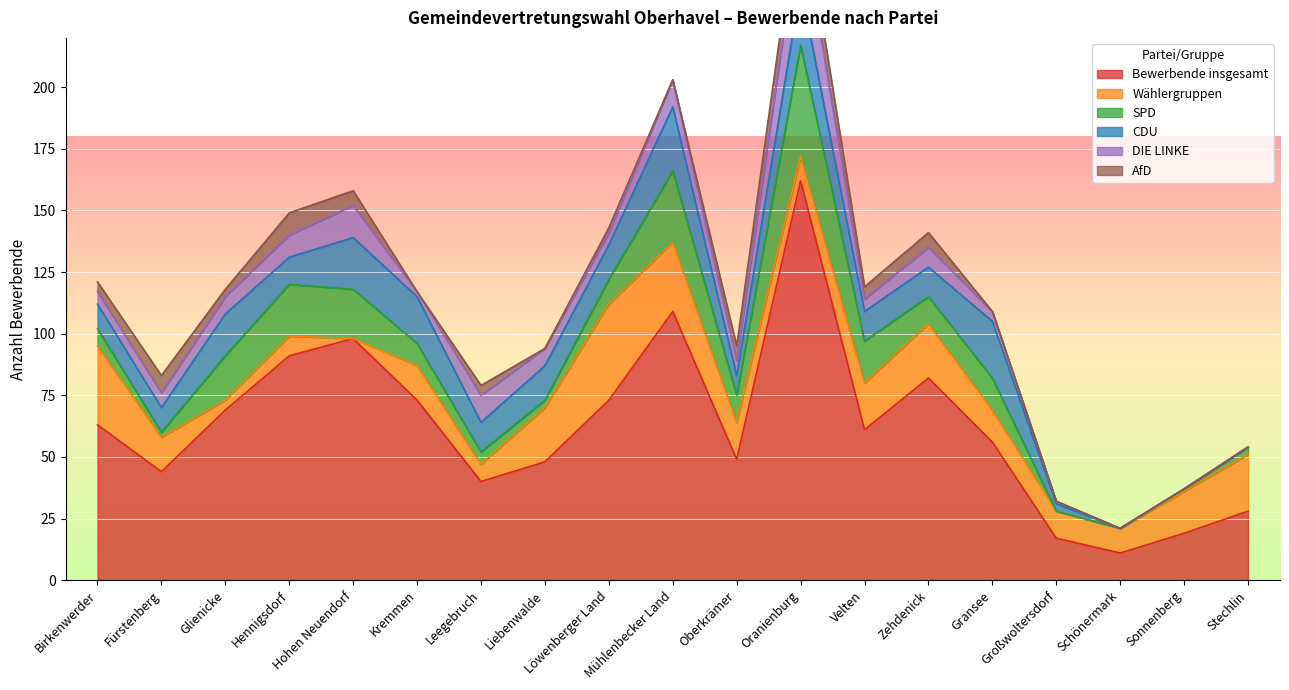

What is the sum of all DIE LINKE values?

129